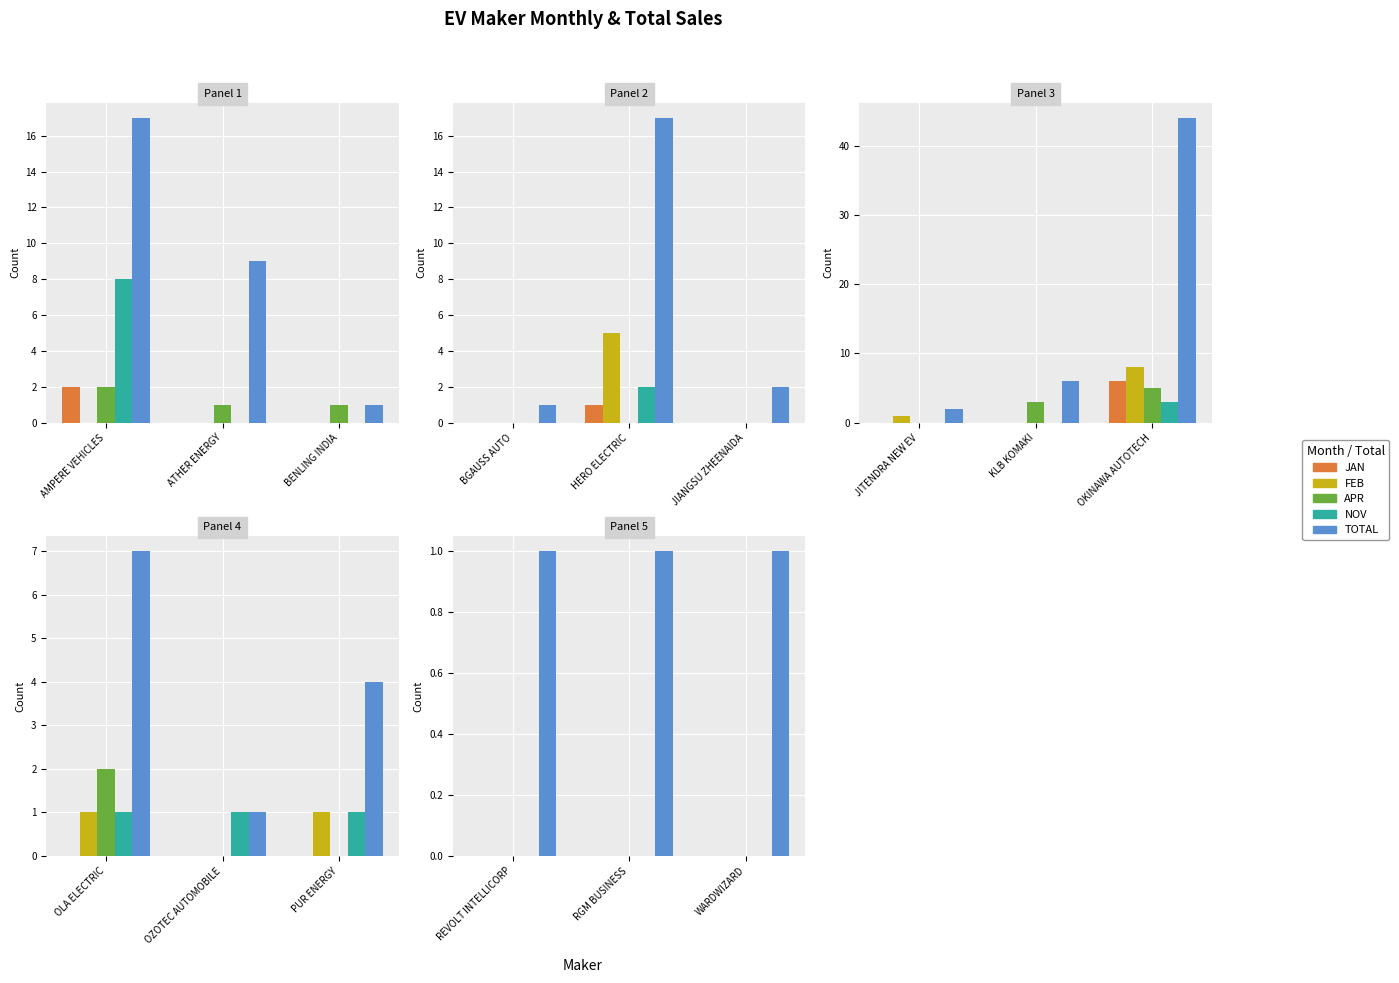

Which has a higher value, RGM BUSINESS or WARDWIZARD?

RGM BUSINESS